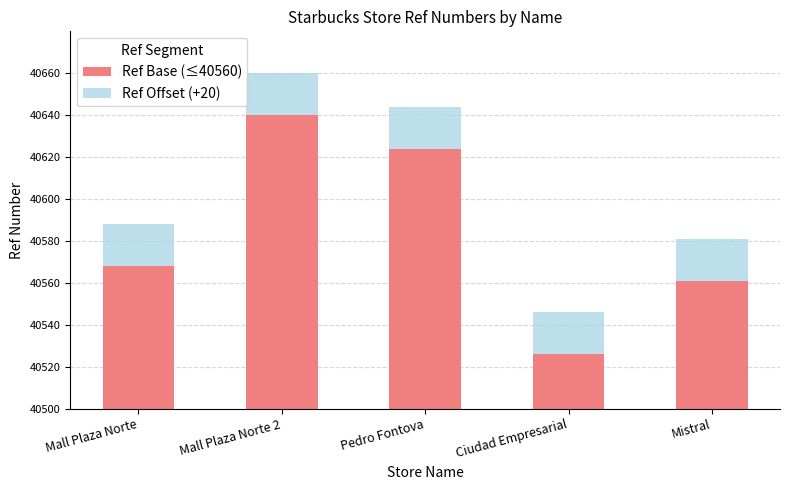

What are all the series names shown in the legend?

Ref Base (≤40560), Ref Offset (+20)